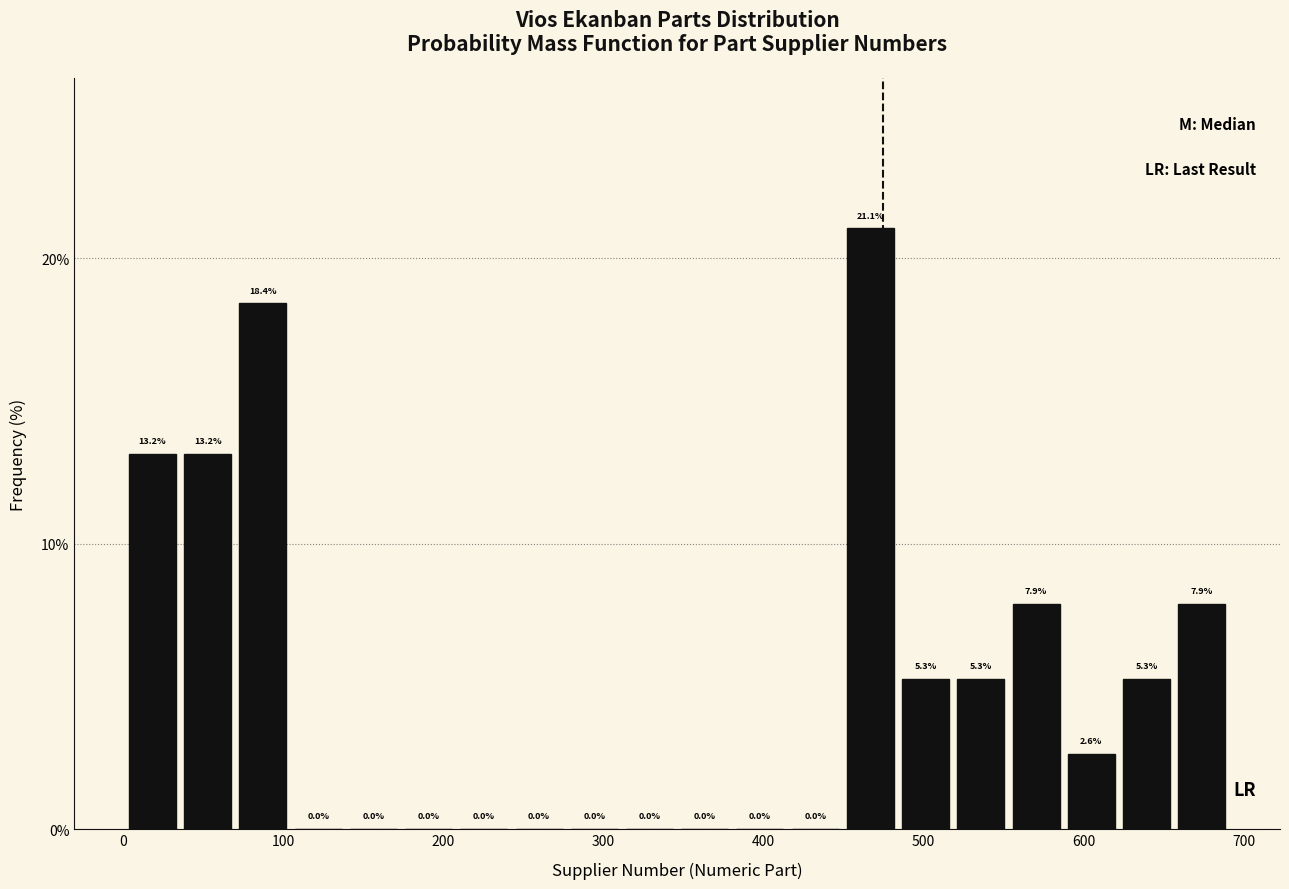

Read against the x-axis, roughly where is the centre of the tallest bar?

470